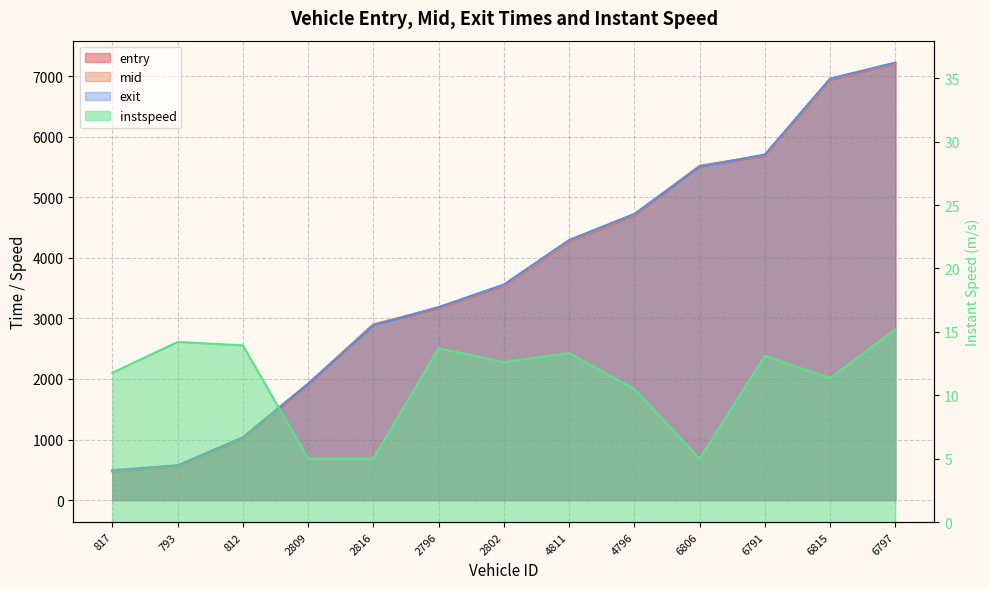

What is the difference between the maximum and minimum values in the entry series?

6730.5